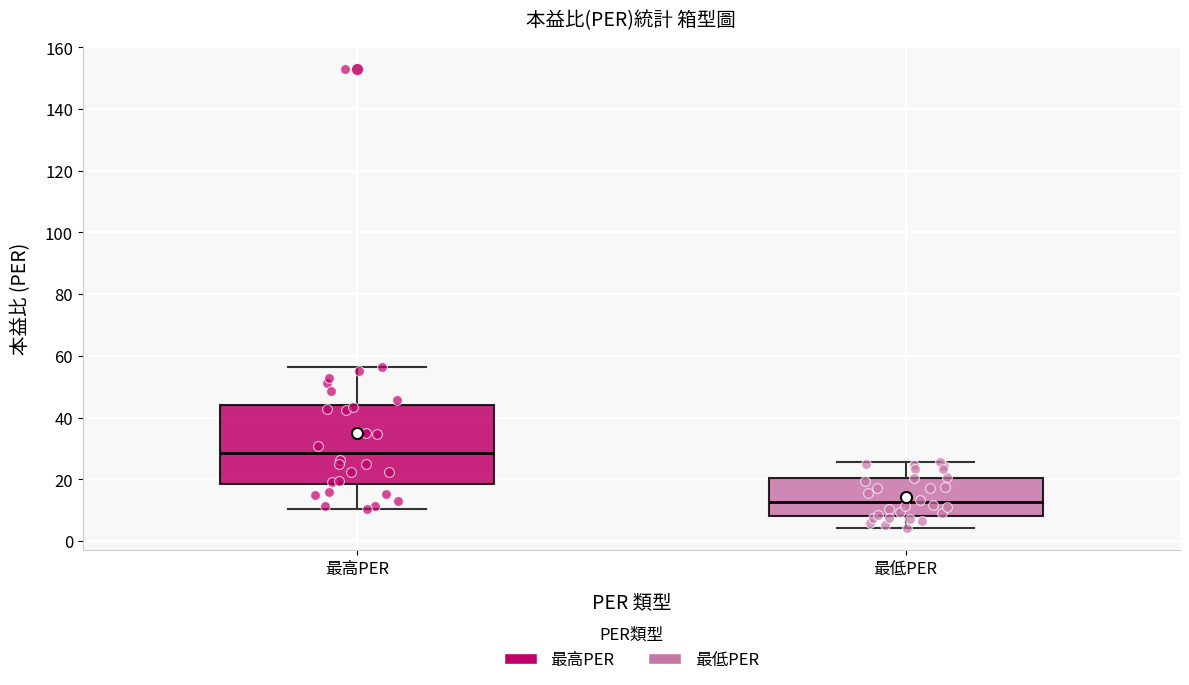

Where does the median line of the box for 最高PER sit on the y-axis? The values are not printed on the chart, so give them approximately, as read against the axis.

28